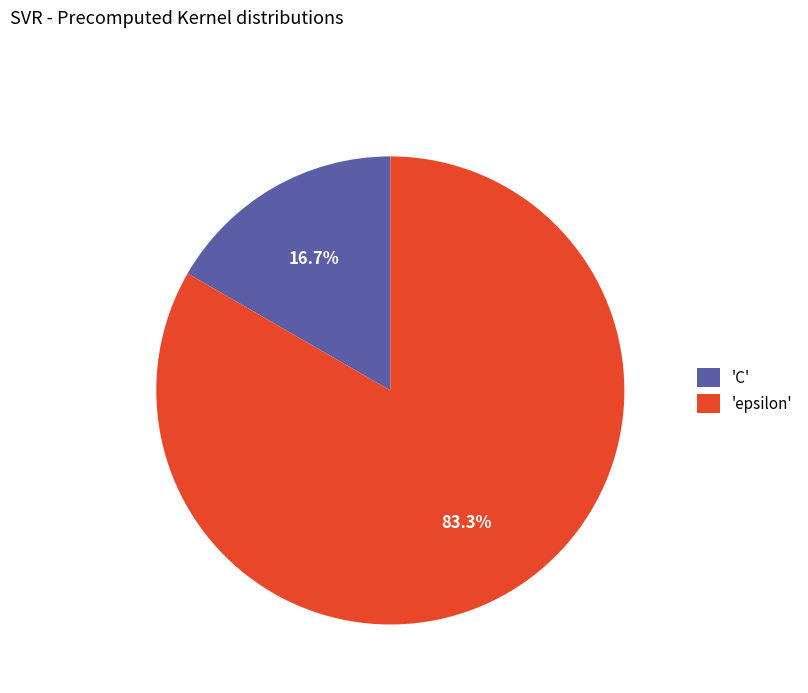

What is the largest slice in the pie chart?

'epsilon'